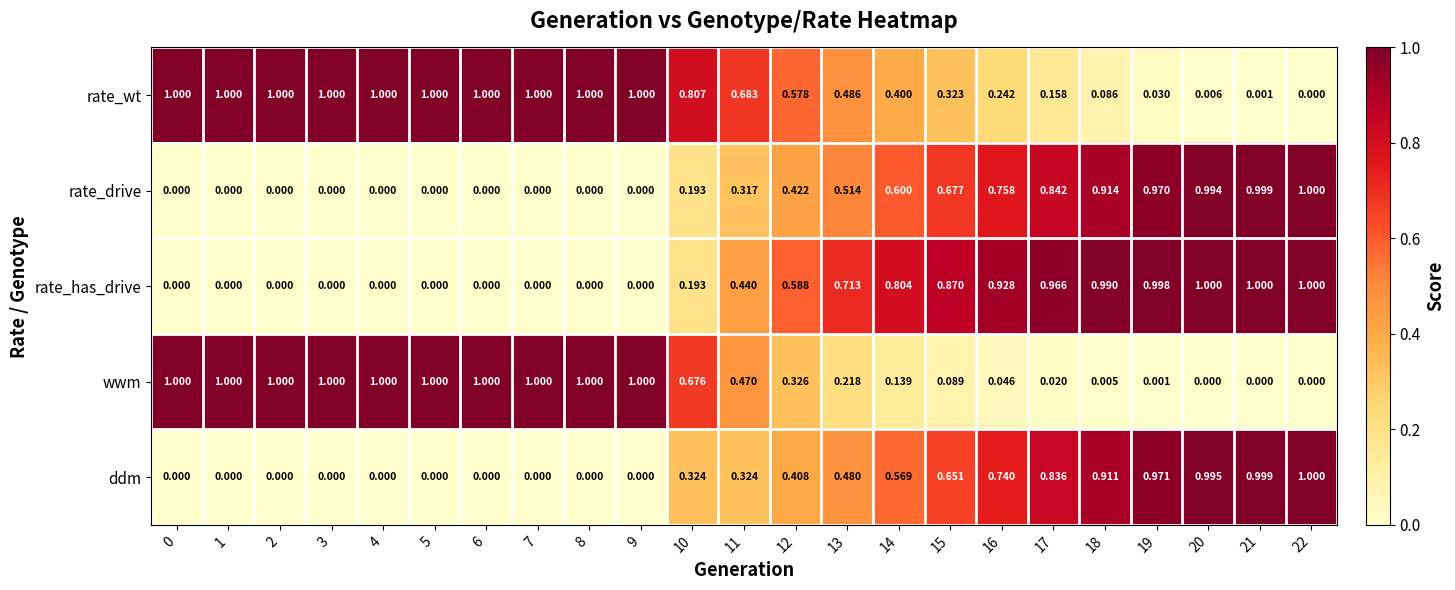

Between 14 and 19, which series saw the biggest shift?

ddm